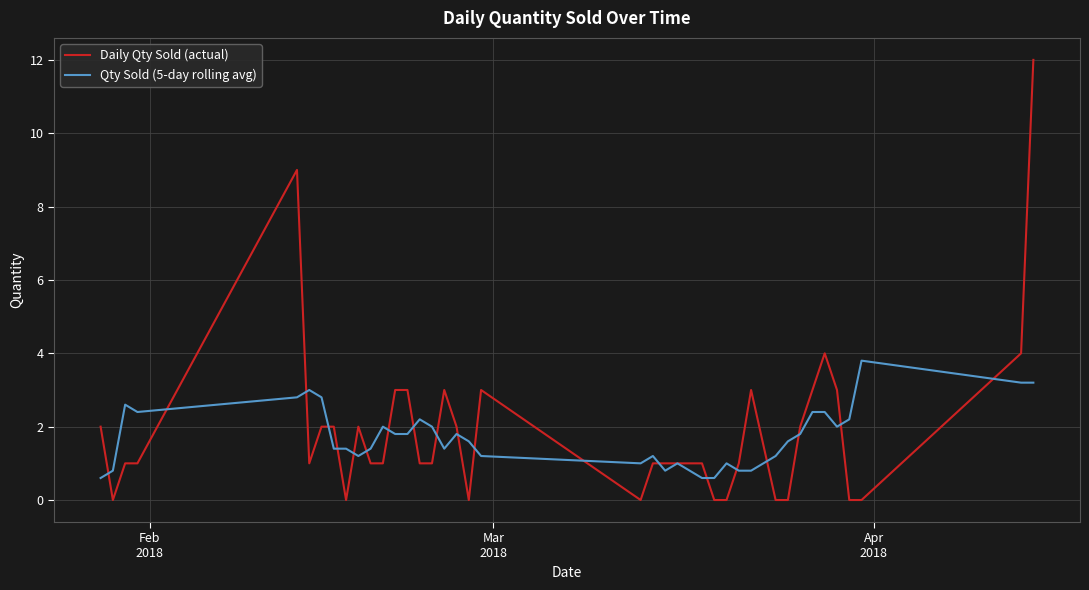

Rank the series by their maximum value, from highest to lowest.

Daily Qty Sold (actual), Qty Sold (5-day rolling avg)